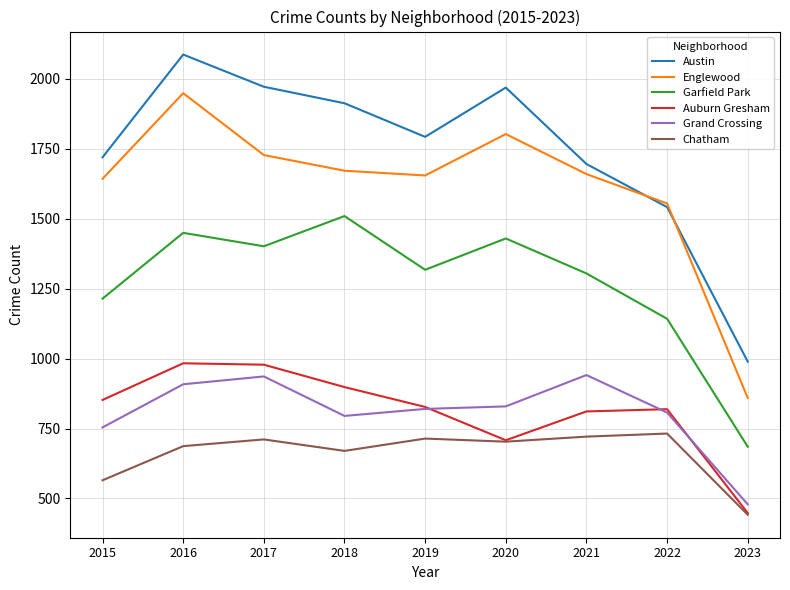

At 2021, list the series in order from smallest to largest.

Chatham, Auburn Gresham, Grand Crossing, Garfield Park, Englewood, Austin